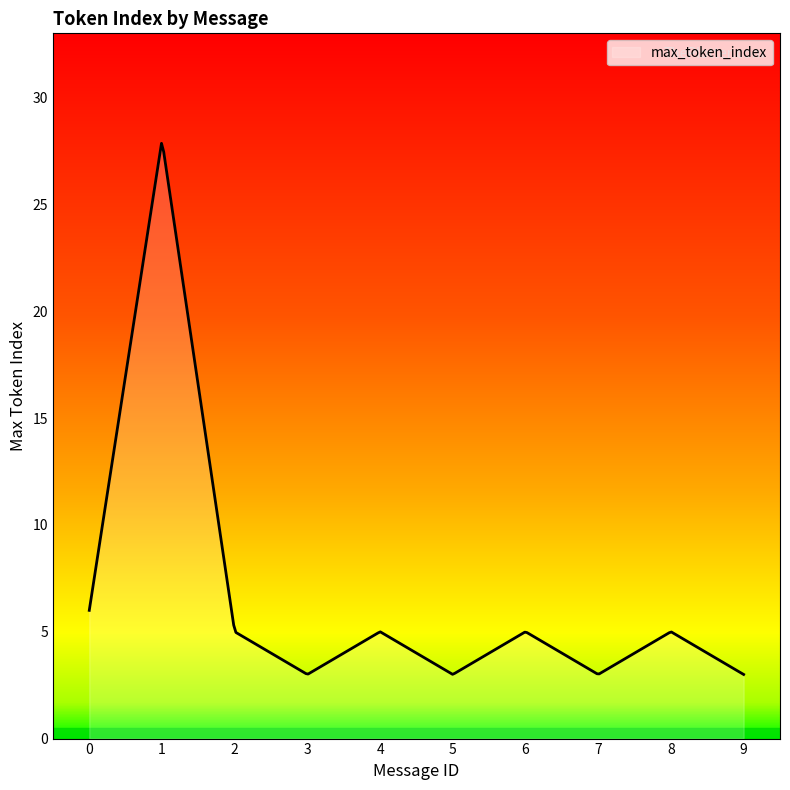

What is the smallest value displayed?

3.0